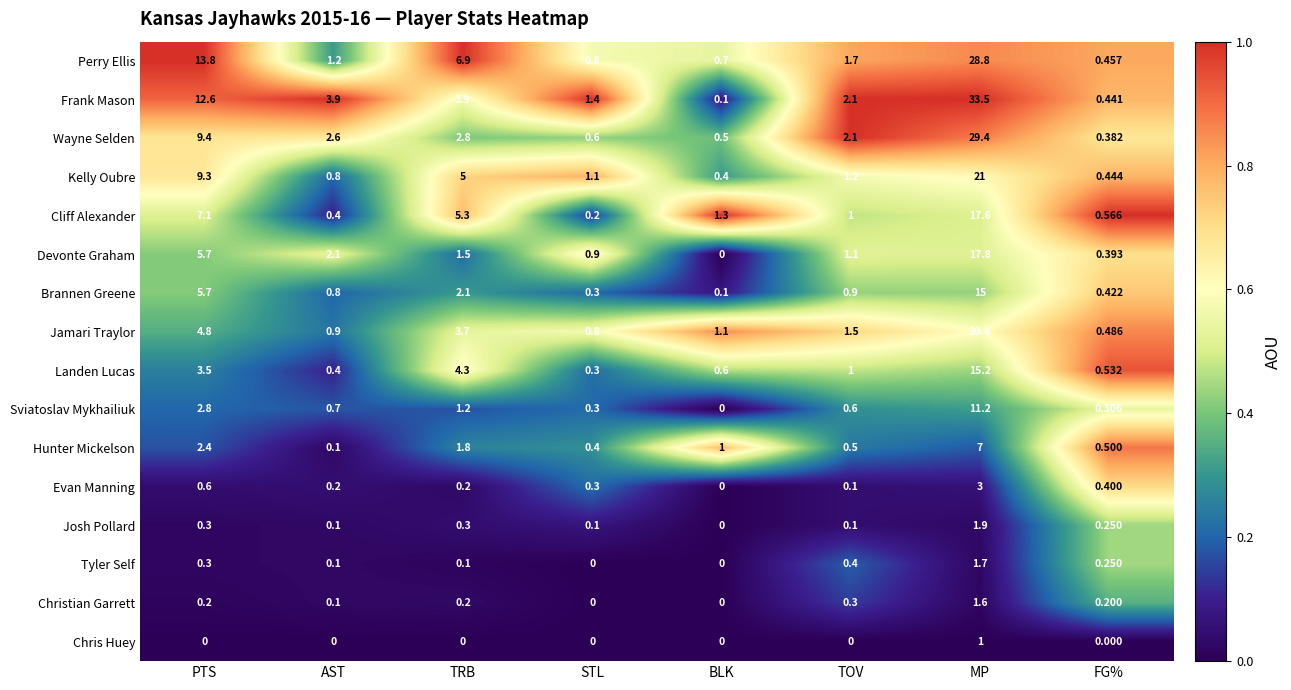

Which category has the highest value in the Josh Pollard series?

MP